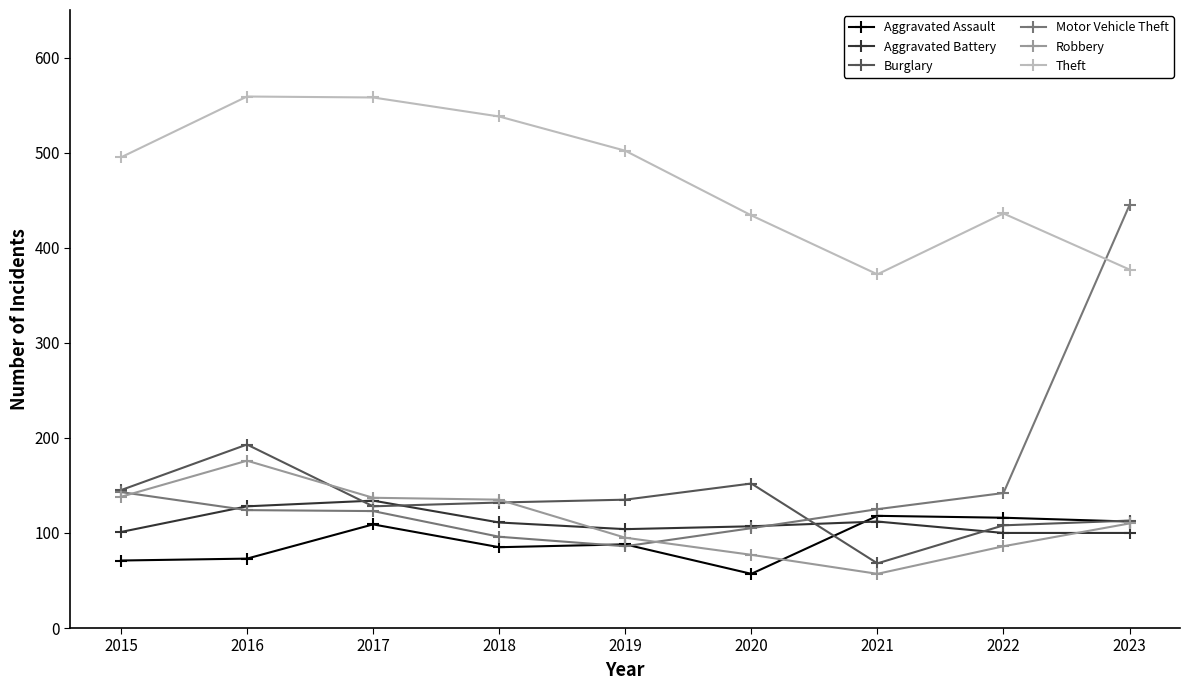

What is the value of the Aggravated Assault point at the 6th from the left?

57